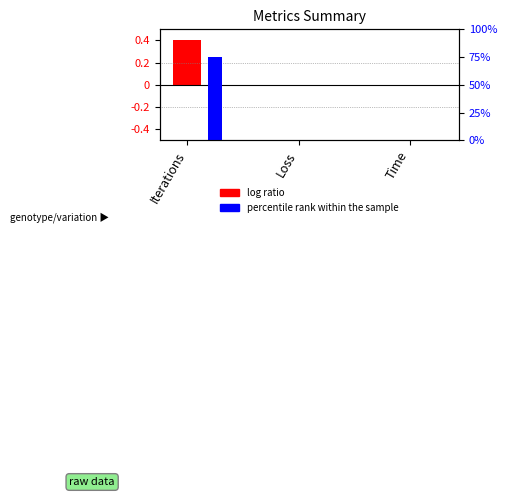

Rank the series by their average value, from lowest to highest.

log ratio, percentile rank within the sample